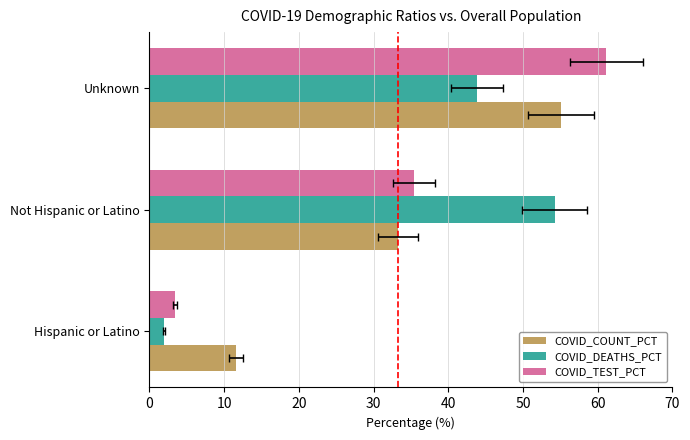

Reading right to left, extract all data points from this chart.

COVID_COUNT_PCT: 55.1	33.3	11.6
COVID_DEATHS_PCT: 43.8	54.3	1.9
COVID_TEST_PCT: 61.2	35.4	3.5